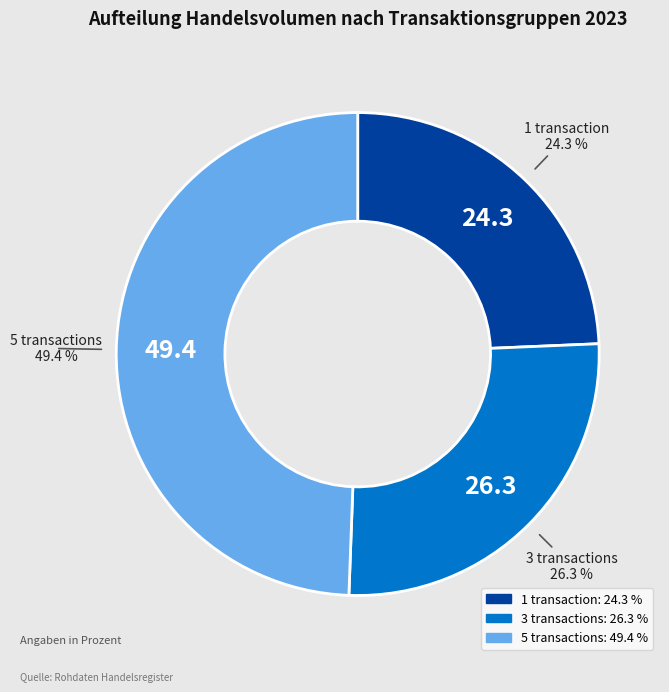

How many slices are in this pie chart?

3